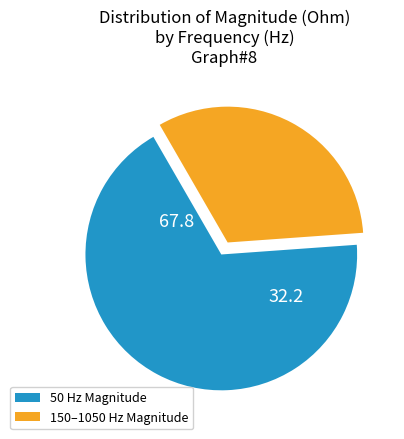

Is there any slice that represents more than half of the pie?

Yes